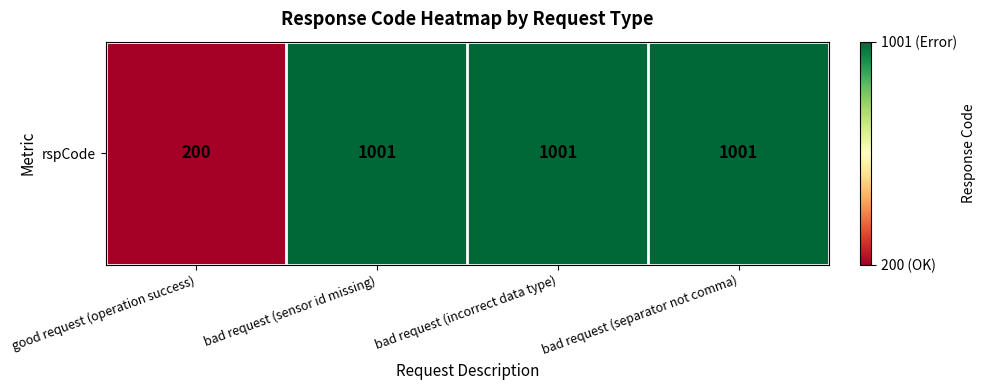

Reading right to left, extract all data points from this chart.

1001	1001	1001	200